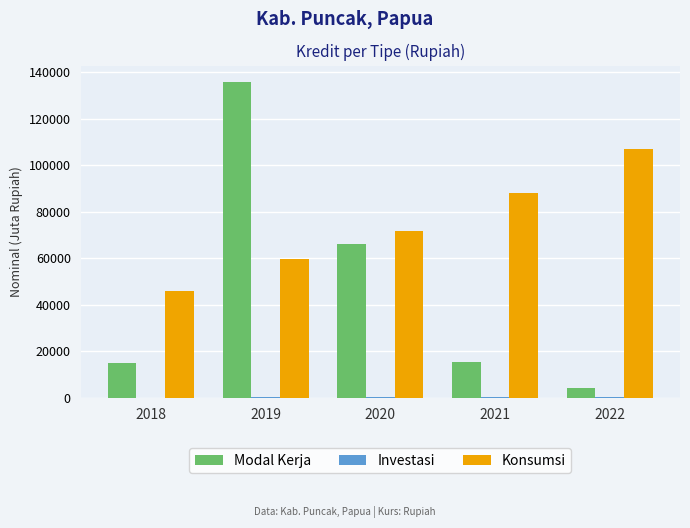

The value of Konsumsi at 2018 is 71278.1. True or false?

False